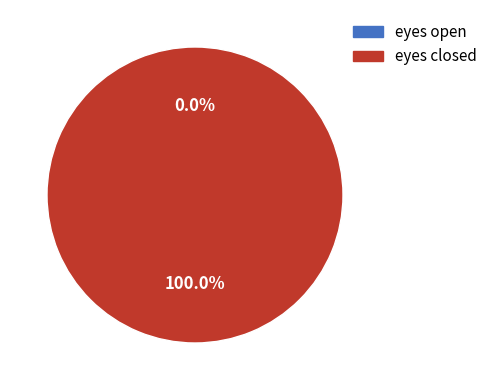

Which category accounts for the majority?

eyes closed